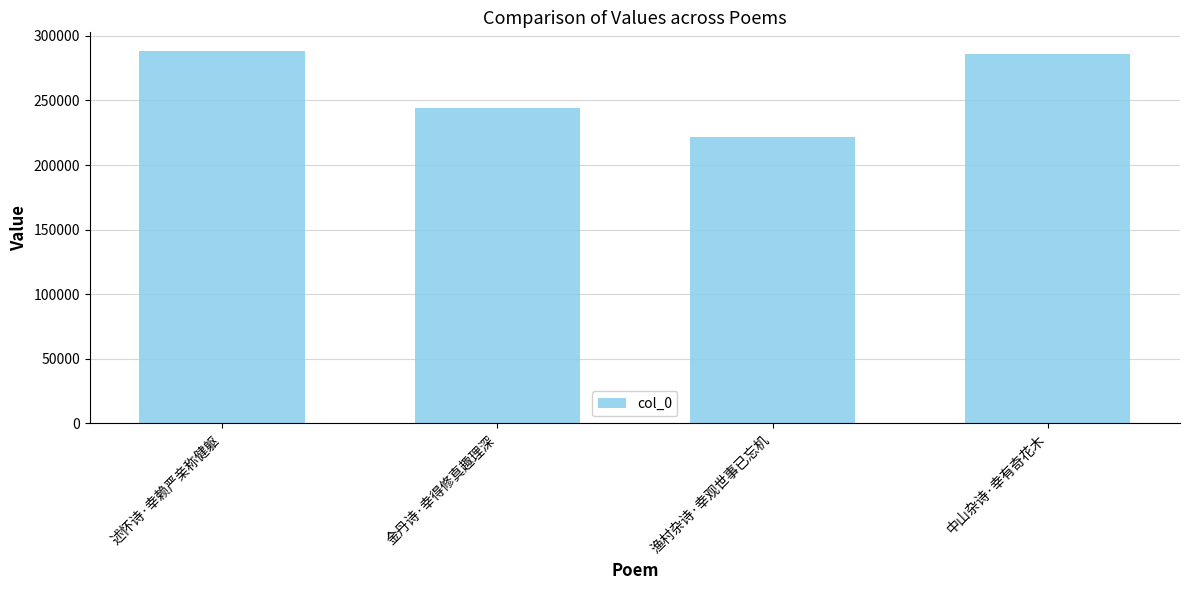

What is the sum of all values?

1039279